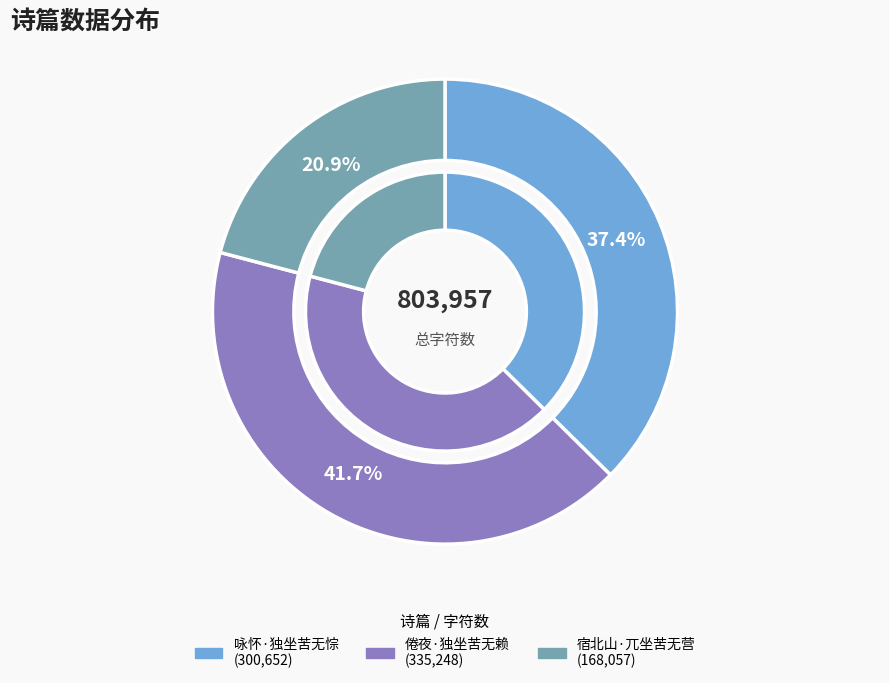

Approximately how many times larger is the value at 倦夜·独坐苦无赖 compared to 宿北山·兀坐苦无营?

2.0